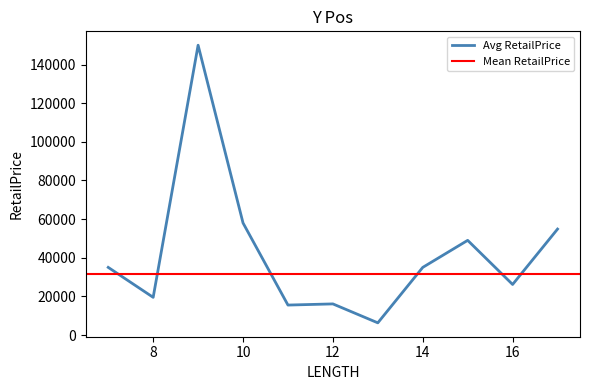

What is the average value?

41893